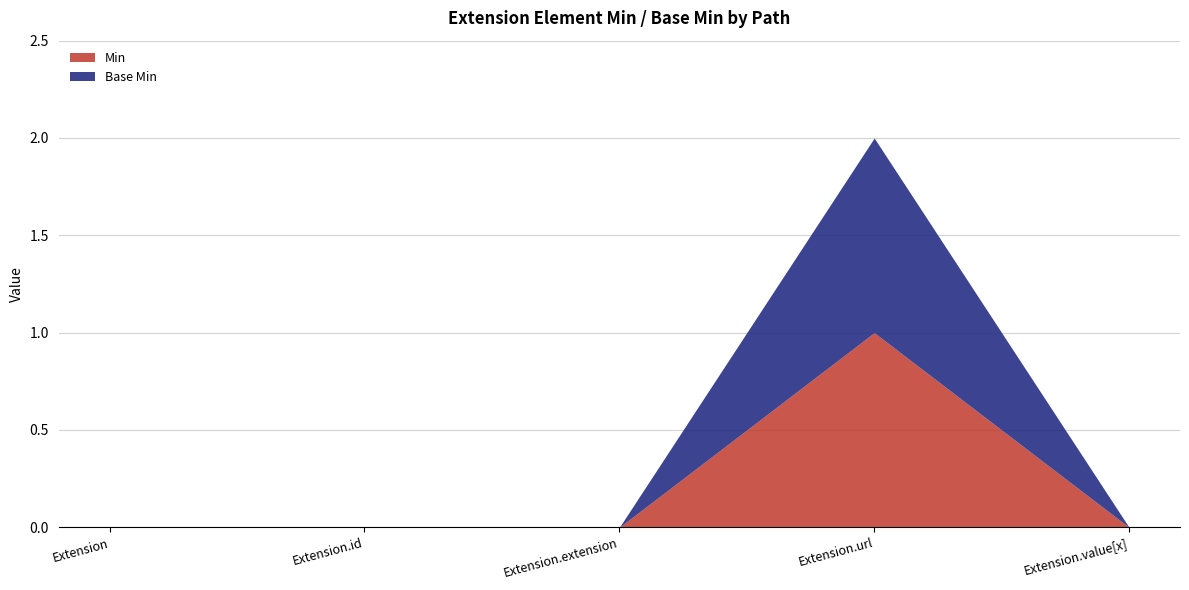

Does the chart display data point markers on the line(s)?

No